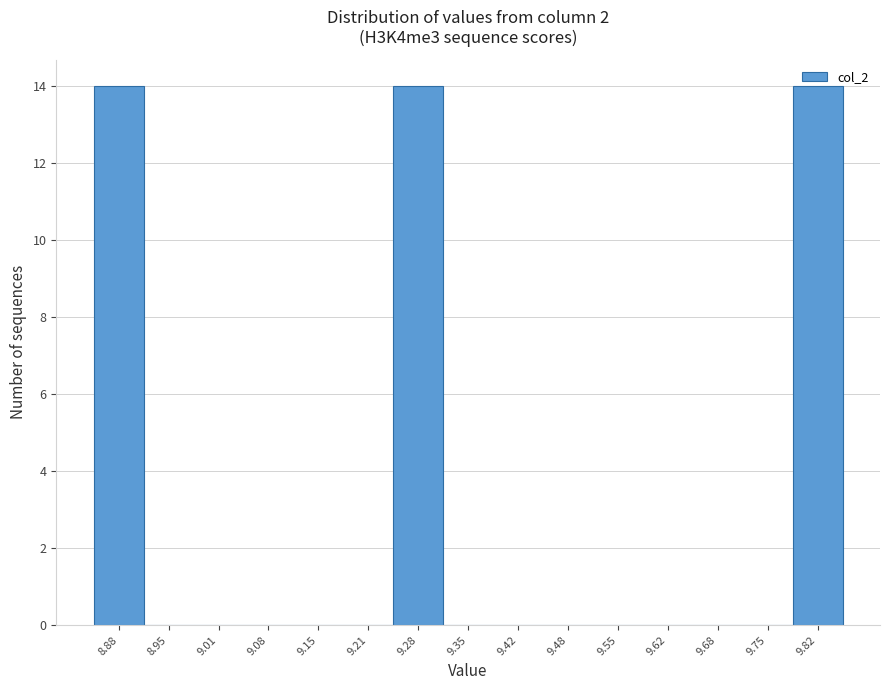

Reading left to right, transcribe this chart: for each bar, give the range it covers on the x-axis and its height. Neither the bar edges nor the heights are printed on the chart, so give them approximately, as read against the axes.

8.85 to 8.91: 14
8.91 to 8.98: 0
8.98 to 9.05: 0
9.05 to 9.11: 0
9.11 to 9.18: 0
9.18 to 9.25: 0
9.25 to 9.31: 14
9.31 to 9.38: 0
9.38 to 9.45: 0
9.45 to 9.52: 0
9.52 to 9.58: 0
9.58 to 9.65: 0
9.65 to 9.72: 0
9.72 to 9.78: 0
9.78 to 9.85: 14